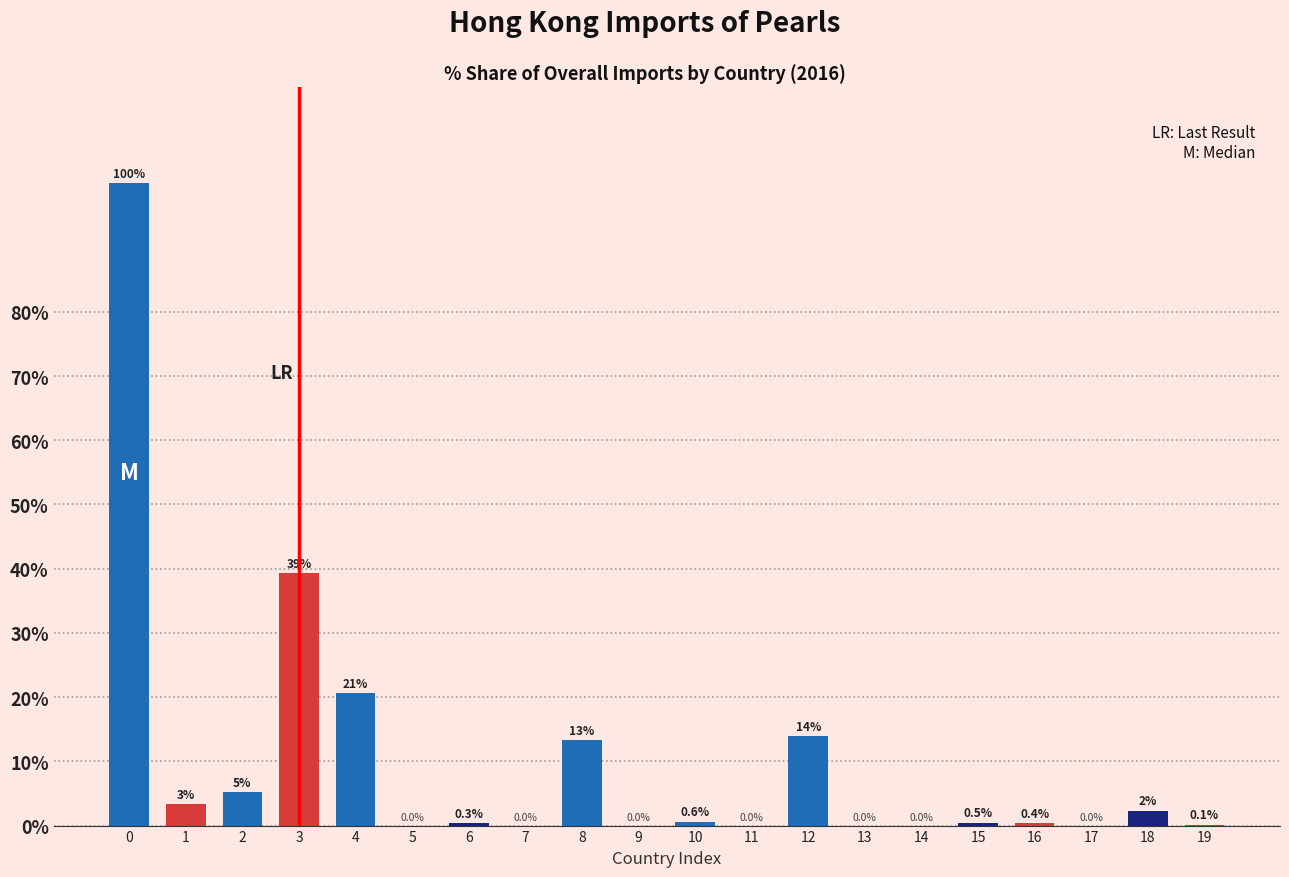

What is the maximum value shown in the chart?

100.0